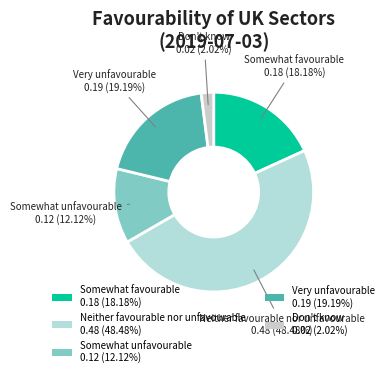

Between Don't know 0.02 (2.02%) and Neither favourable nor unfavourable 0.48 (48.48%), which is larger?

Neither favourable nor unfavourable 0.48 (48.48%)